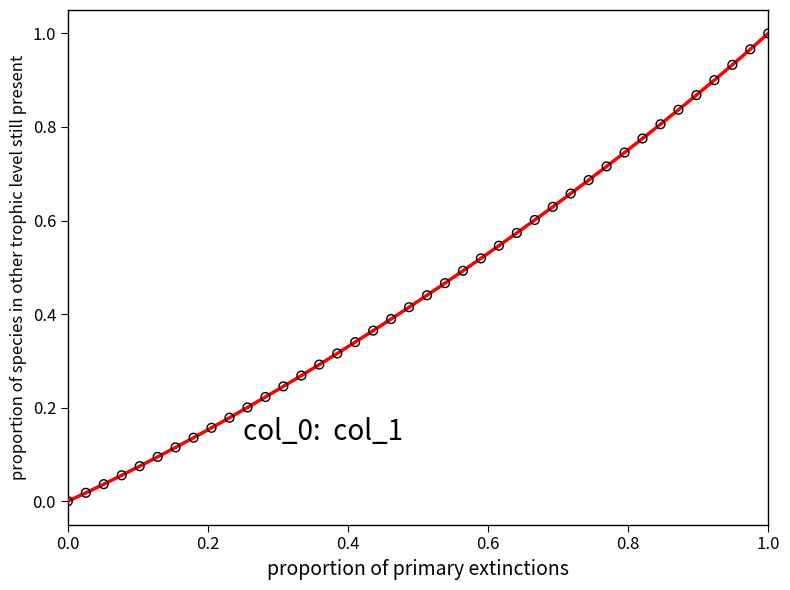

Does the chart have visible grid lines?

No